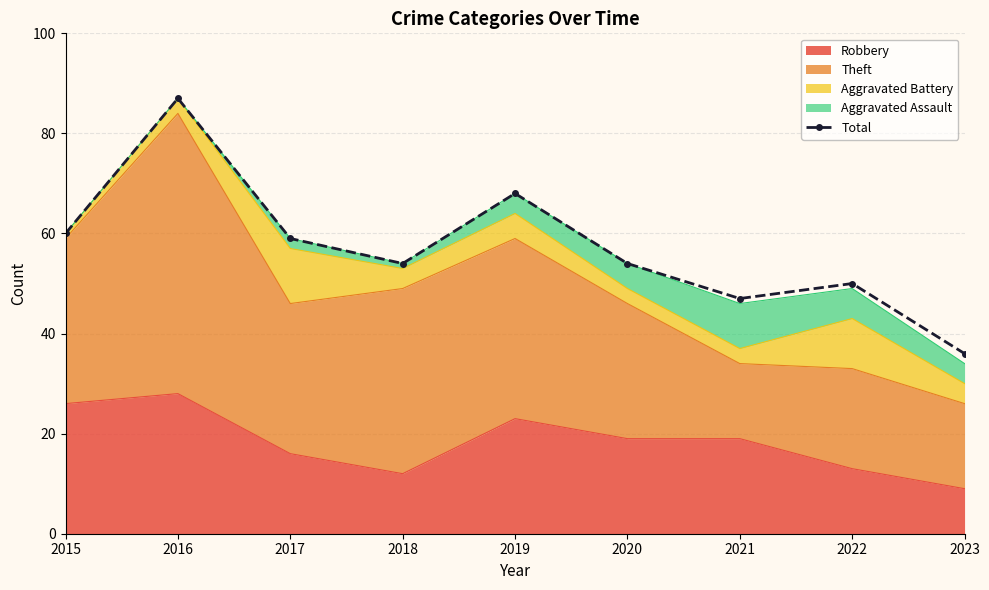

Which category has the highest value across all series?

2016